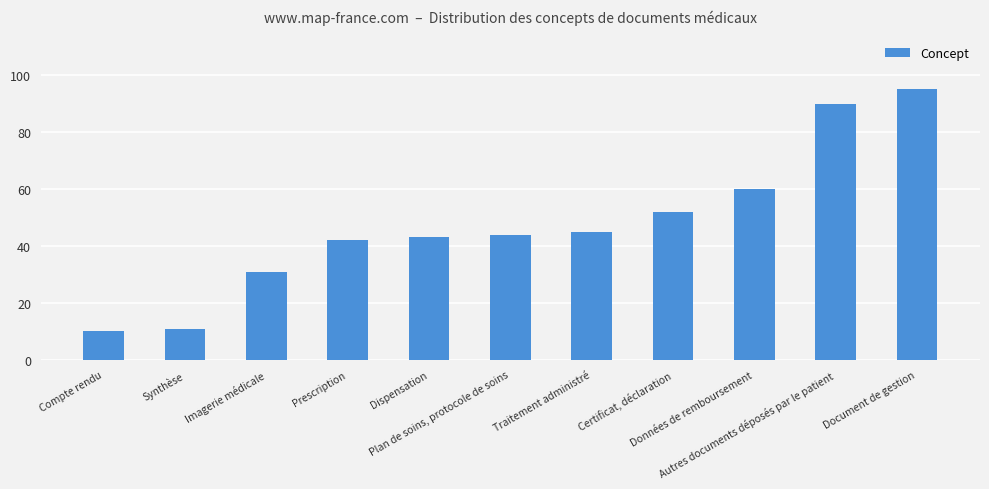

What value does the data have at Autres documents déposés par le patient, to the nearest 5?

90